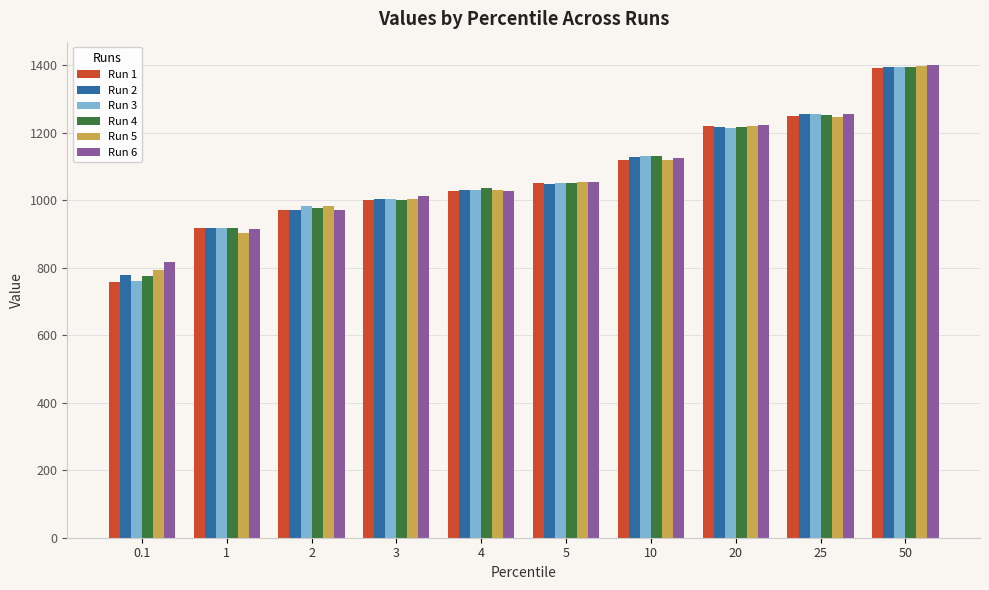

Reading left to right, transcribe all the data shown in this chart.

Run 1: 757.6	917.0	972.0	1002.0	1026.4	1050.7	1120.0	1218.5	1248.5	1392.5
Run 2: 777.2	918.5	970.3	1002.5	1030.4	1047.1	1128.4	1217.7	1254.5	1394.8
Run 3: 760.1	918.4	981.7	1005.0	1031.5	1051.2	1131.0	1212.6	1256.3	1393.5
Run 4: 775.3	918.7	975.6	1001.9	1036.8	1050.4	1132.0	1217.6	1252.9	1394.5
Run 5: 794.1	903.0	983.3	1003.2	1030.1	1053.0	1120.2	1219.4	1247.2	1397.2
Run 6: 816.3	914.6	969.8	1013.2	1027.5	1053.2	1123.8	1222.7	1254.8	1399.6